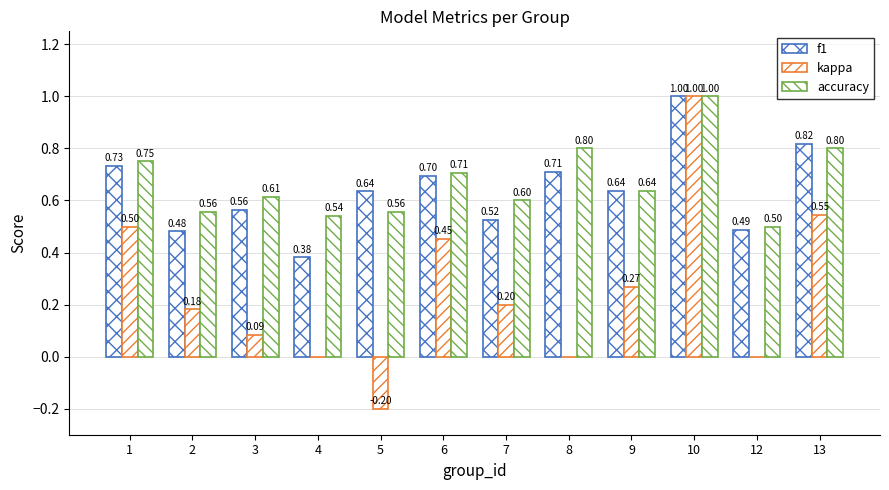

Reading left to right, extract all data points from this chart.

f1: 1=0.7	2=0.5	3=0.6	4=0.4	5=0.6	6=0.7	7=0.5	8=0.7	9=0.6	10=1.0	12=0.5	13=0.8
kappa: 1=0.5	2=0.2	3=0.1	4=0.0	5=-0.2	6=0.5	7=0.2	8=0.0	9=0.3	10=1.0	12=0.0	13=0.5
accuracy: 1=0.8	2=0.6	3=0.6	4=0.5	5=0.6	6=0.7	7=0.6	8=0.8	9=0.6	10=1.0	12=0.5	13=0.8